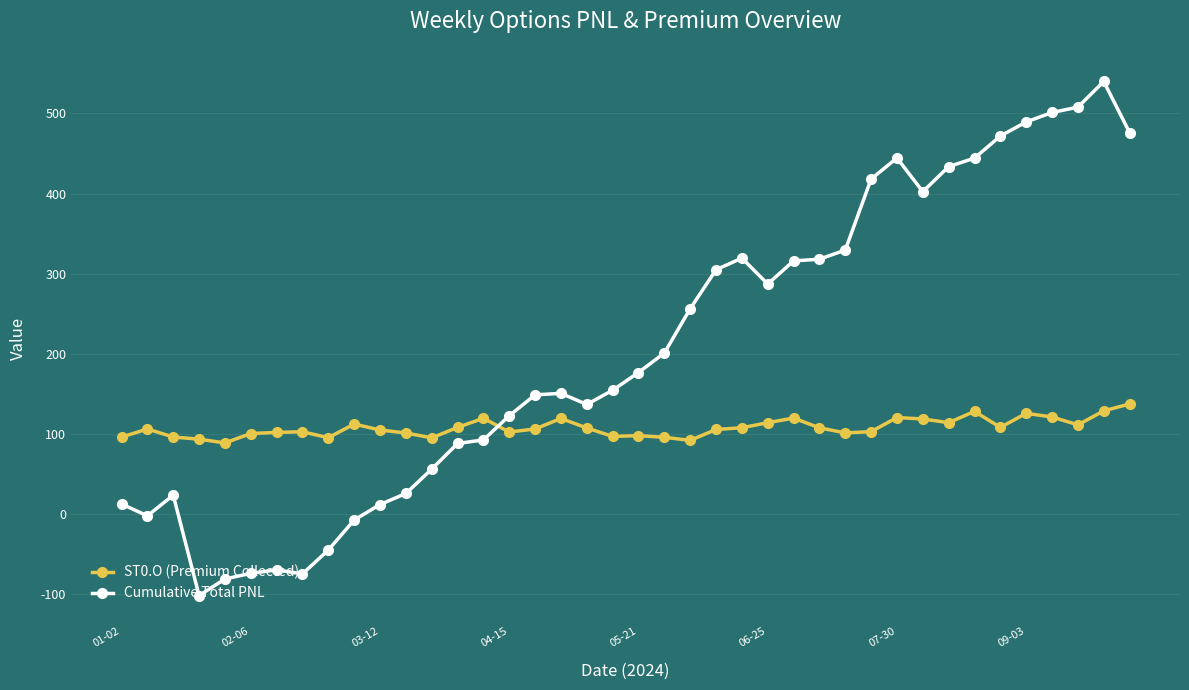

What is the value of the ST0.O (Premium Collected) point at the 27th from the left?

120.0